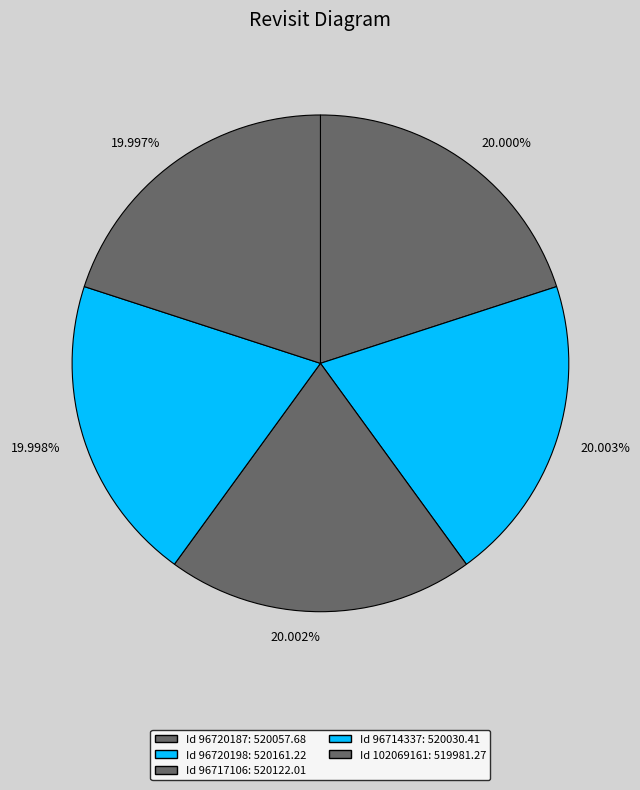

How many slices are in this pie chart?

5